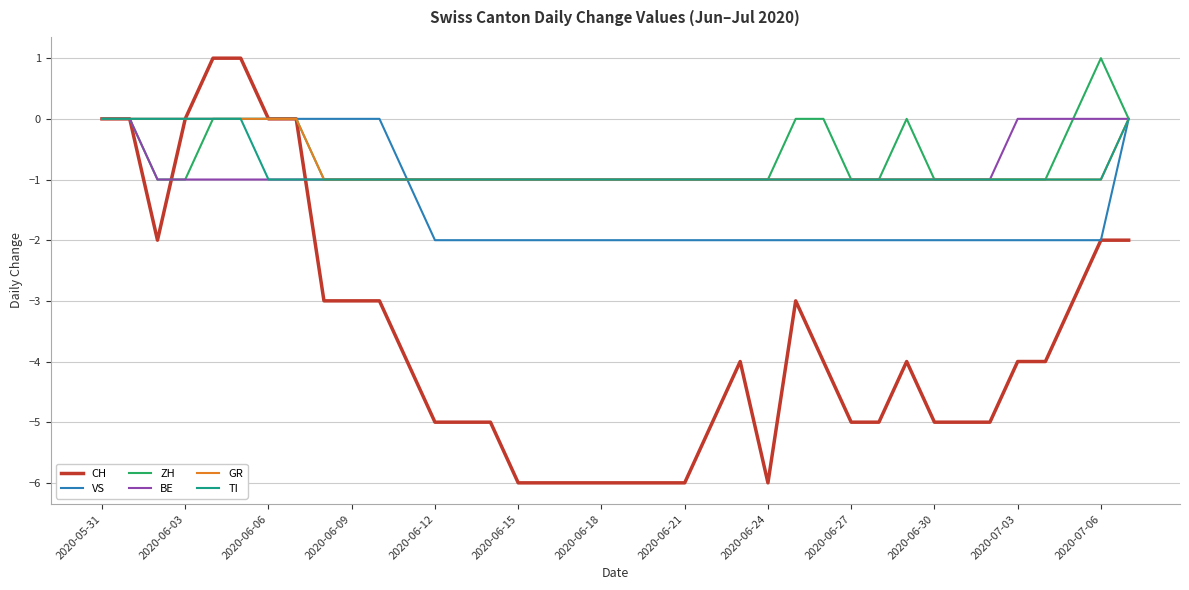

Count the ZH values in the range -1 to 0.

37